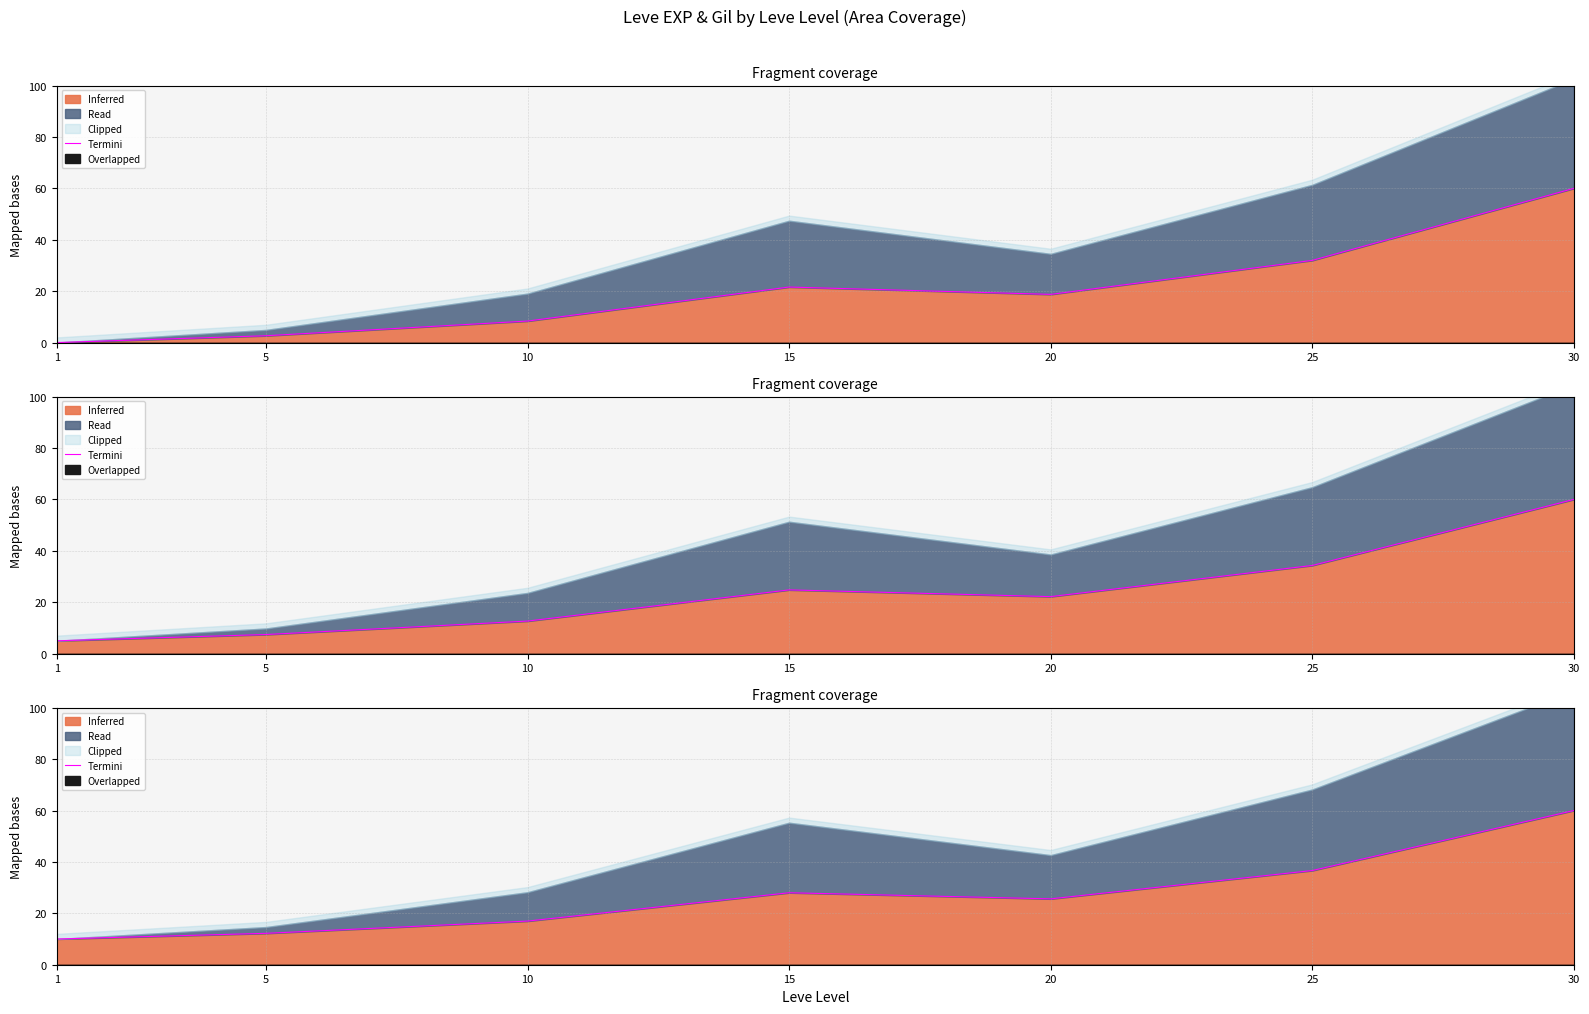

What is the ratio of the value at 25 to the value at 20?

1.4